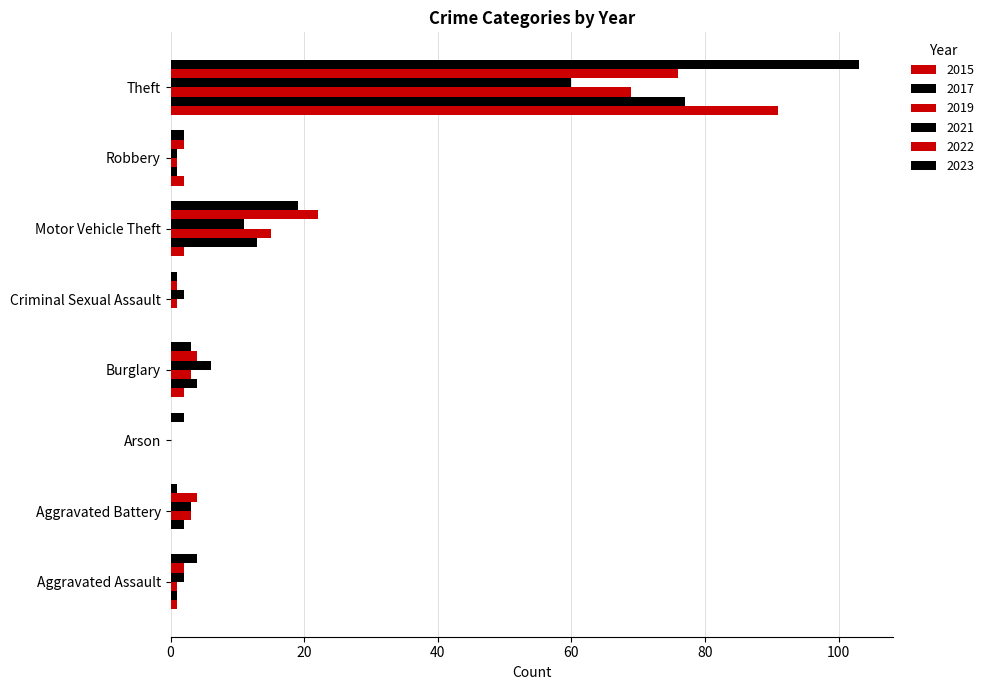

At how many categories does at least one series exceed 99?

1